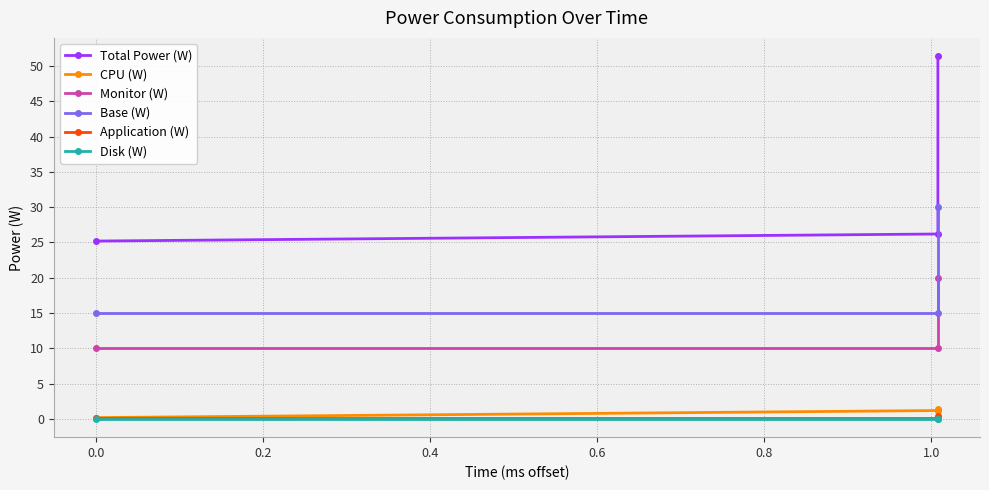

What is the difference between the highest and lowest values at 0.2?

51.4